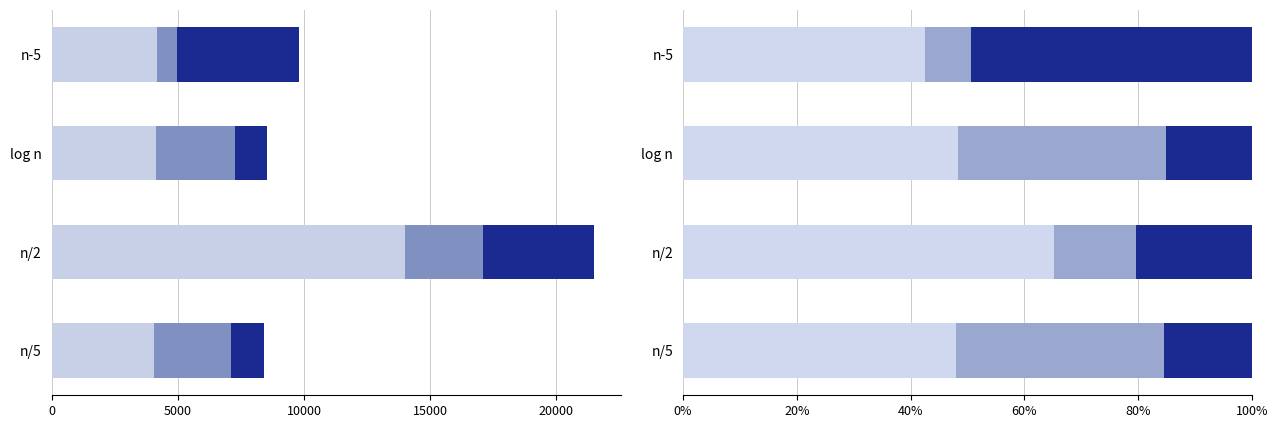

What is the minimum value shown in the chart?

8.2